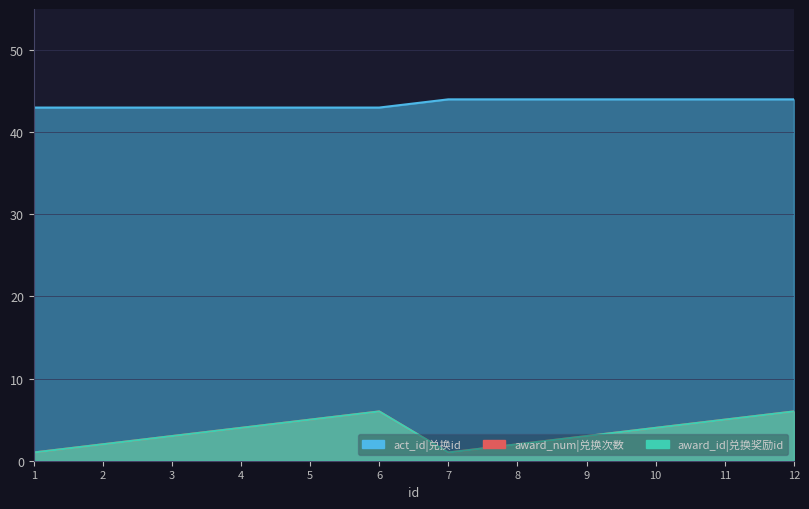

What is the sum of all act_id|兑换id values?

522